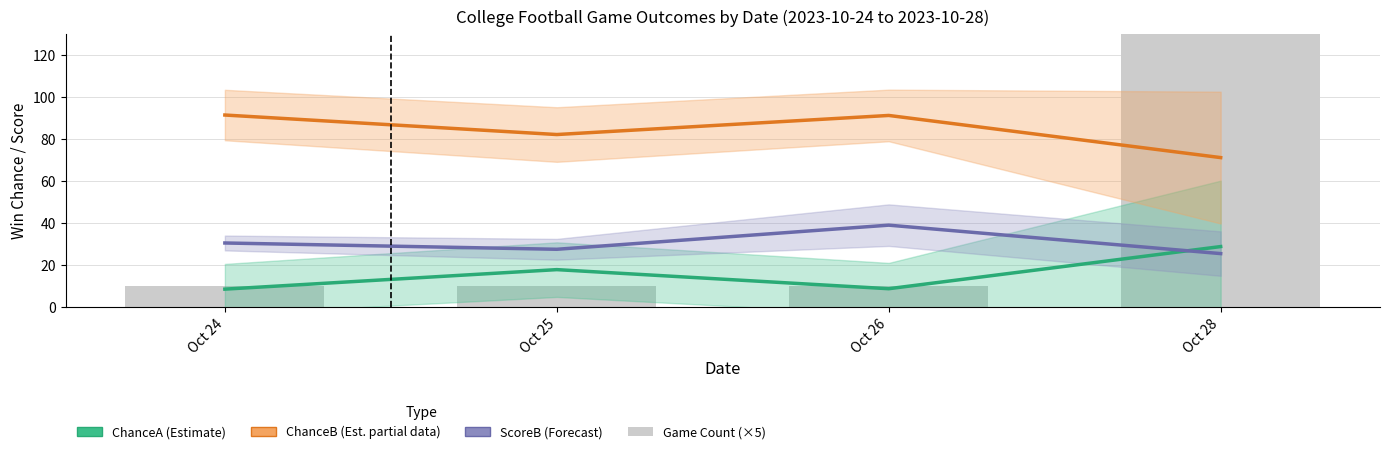

What is the smallest value displayed?

8.5